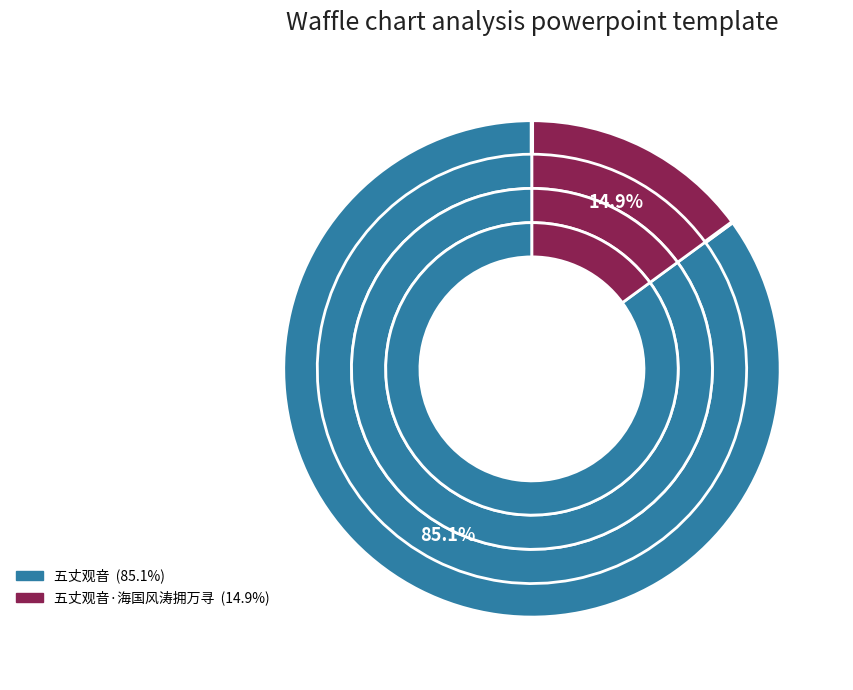

Which slice is the smallest?

五丈观音·海国风涛拥万寻